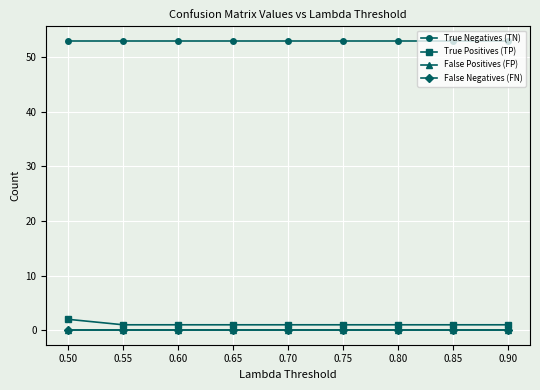

Does the chart have visible grid lines?

Yes